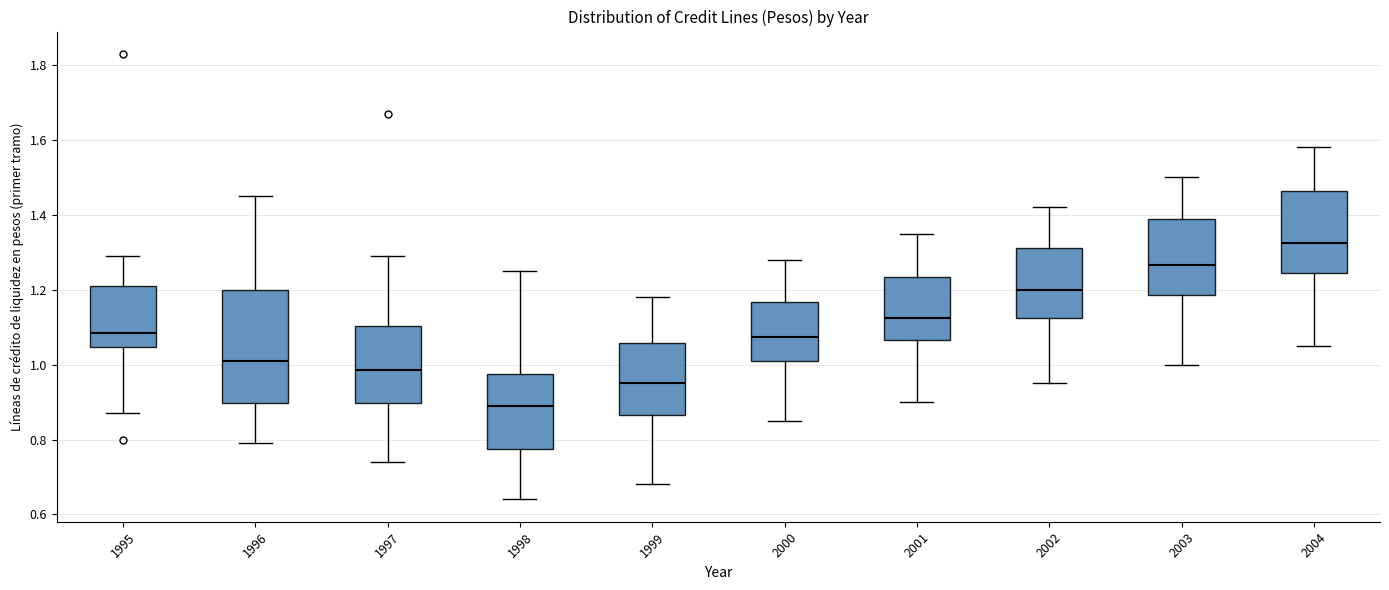

Where is the upper edge of the box at x = 1995 on the y-axis? The values are not printed on the chart, so give them approximately, as read against the axis.

1.22